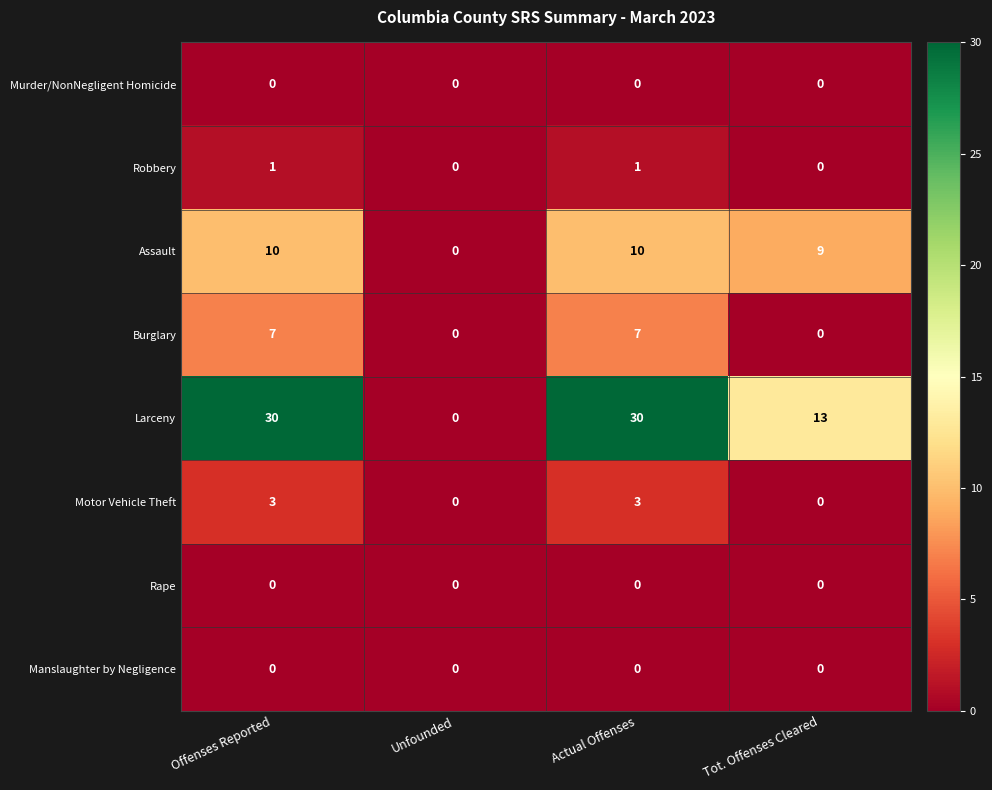

Is the value of Robbery at Actual Offenses greater than the value of Murder/NonNegligent Homicide at Actual Offenses?

Yes